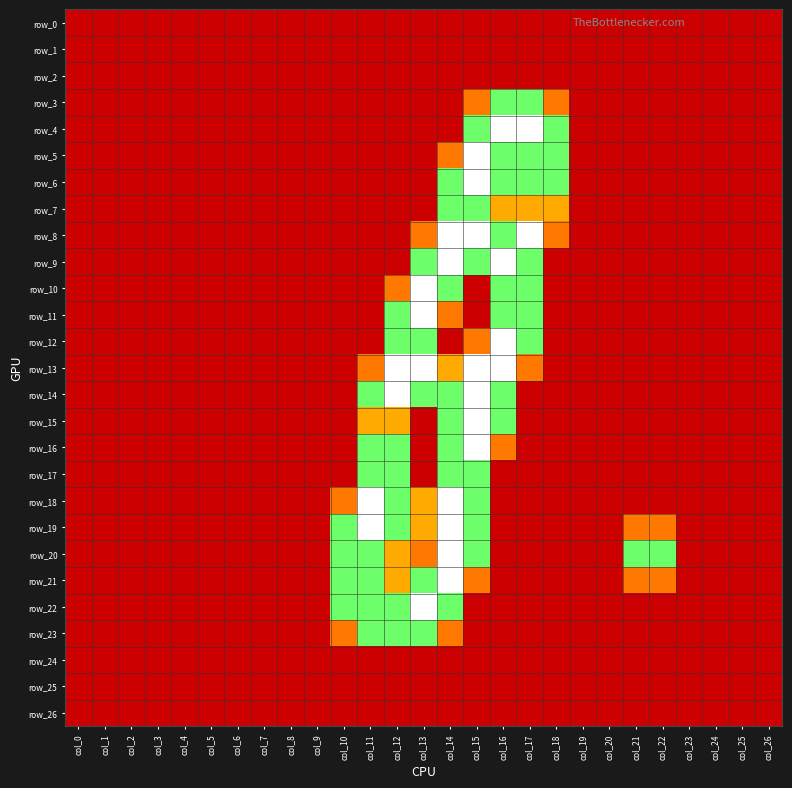

What is the average value of the row_5 series?

0.3